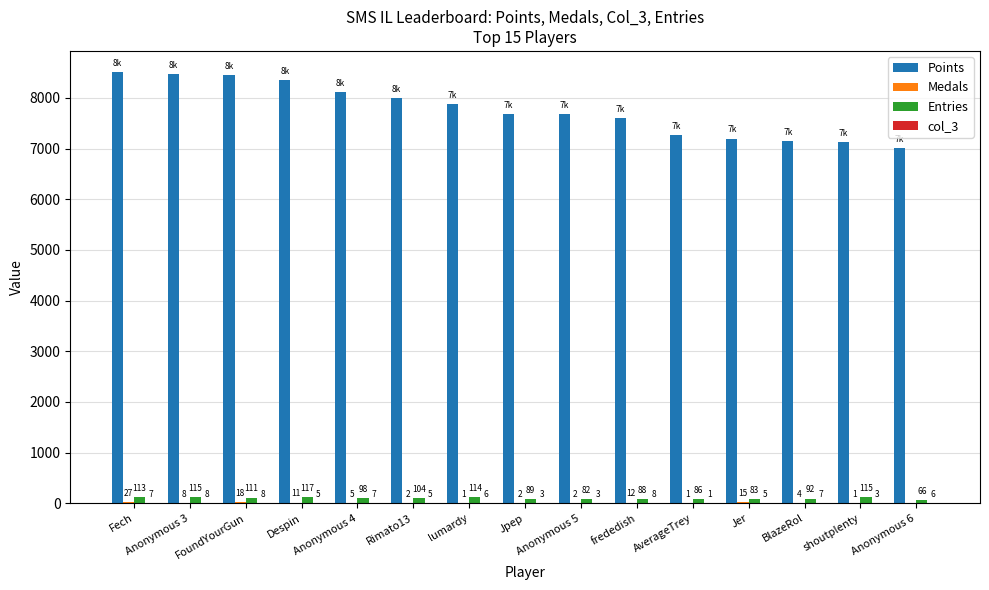

Are the bars grouped side by side (vs. stacked)?

Yes